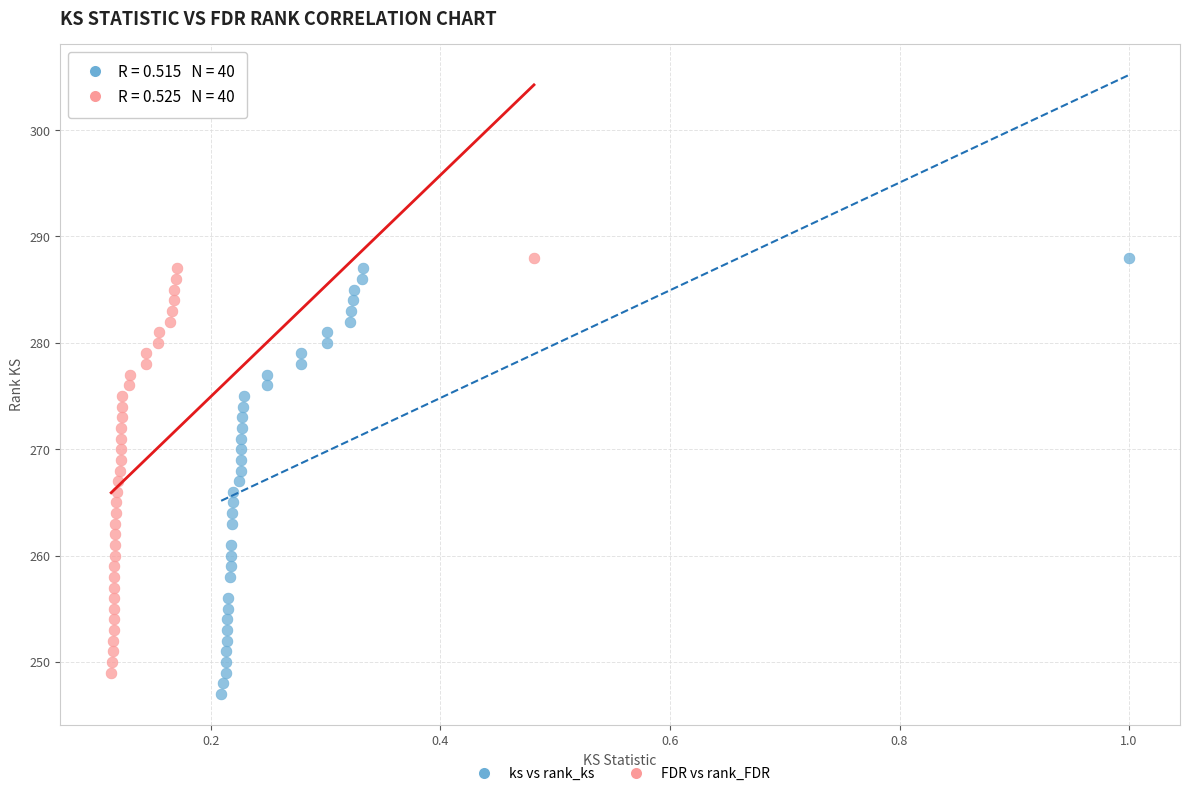

What are all the series names shown in the legend?

ks vs rank_ks, FDR vs rank_FDR